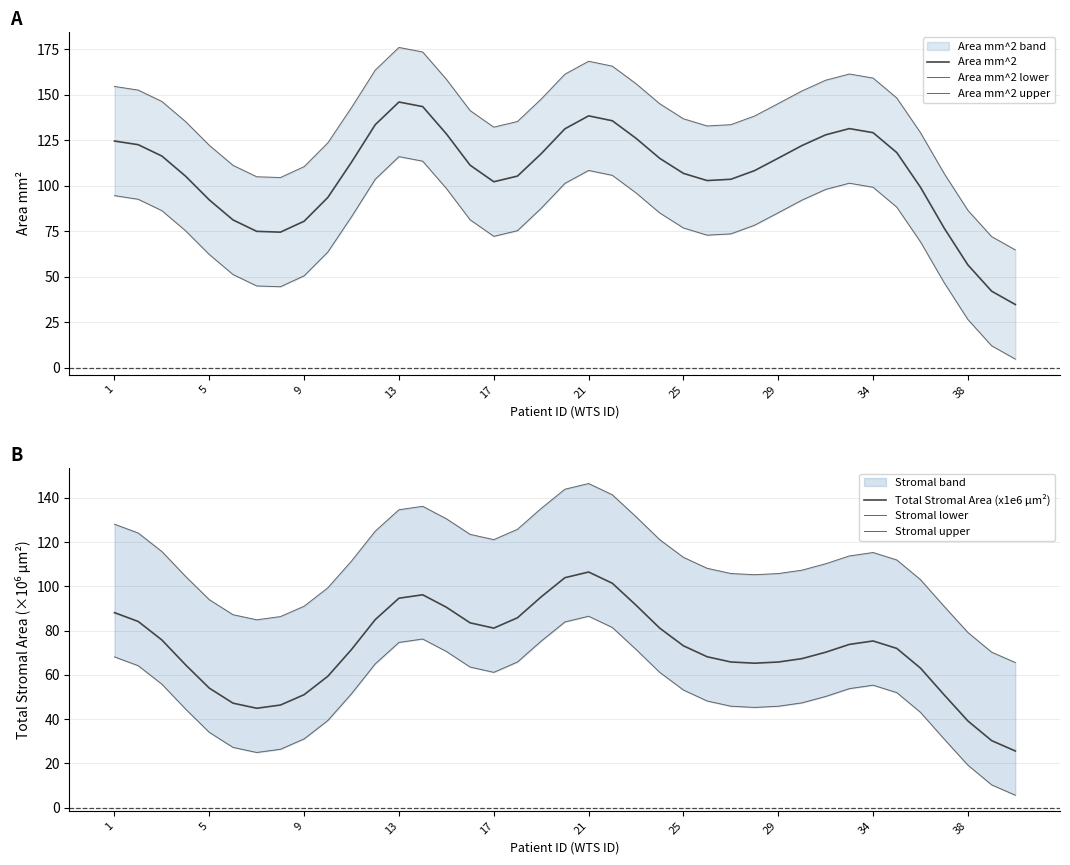

Is it true that Area mm^2 equals 28.9 at 21?

False